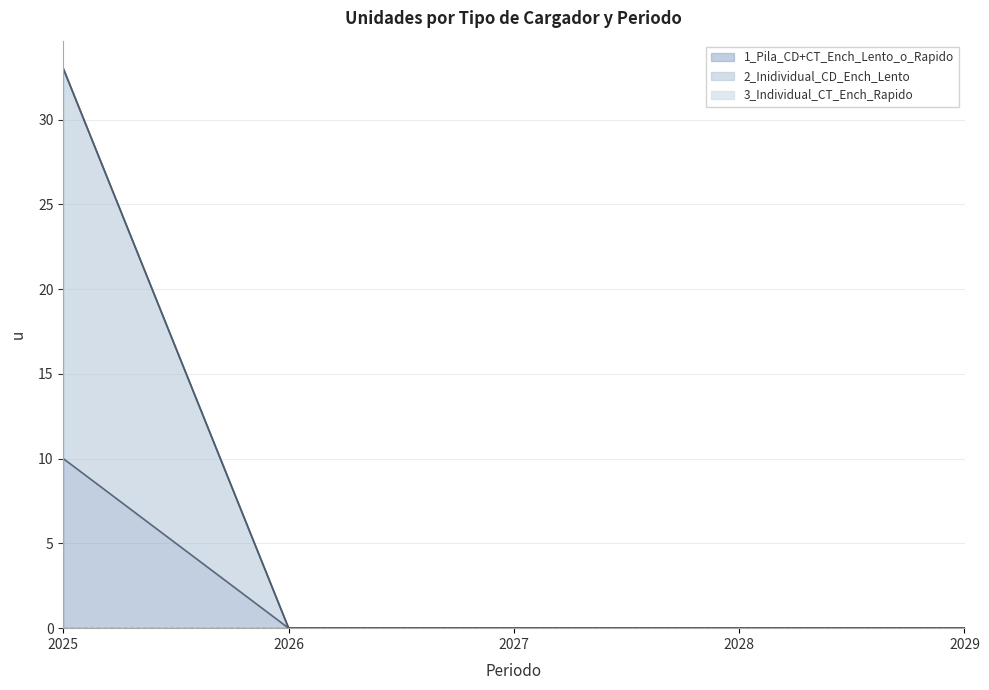

True or false: 2_Inidividual_CD_Ench_Lento and 1_Pila_CD+CT_Ench_Lento_o_Rapido intersect in this chart.

False